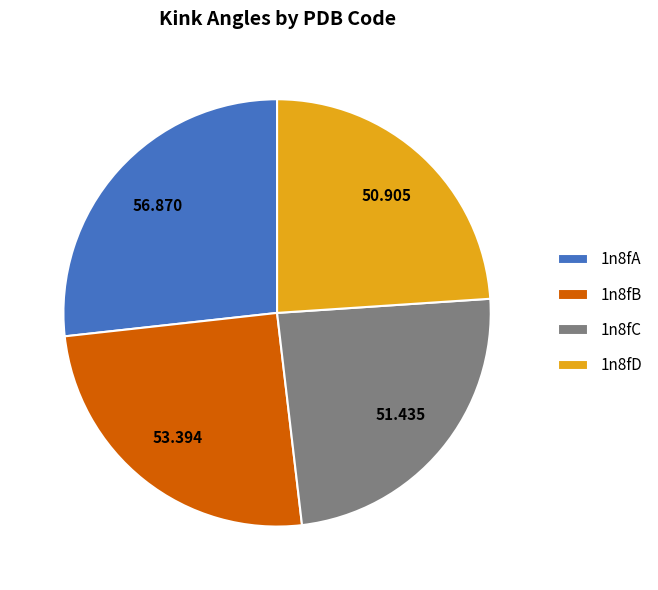

Is the sum of 1n8fB and 1n8fD greater than half?

No